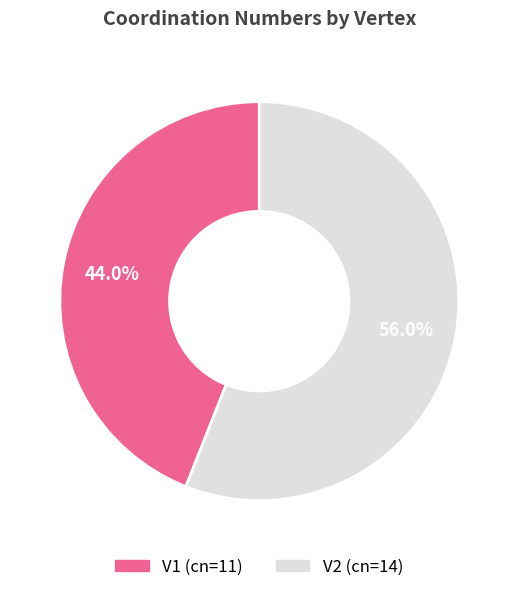

To the nearest percent, what is the difference between the largest and smallest slice percentages?

12%